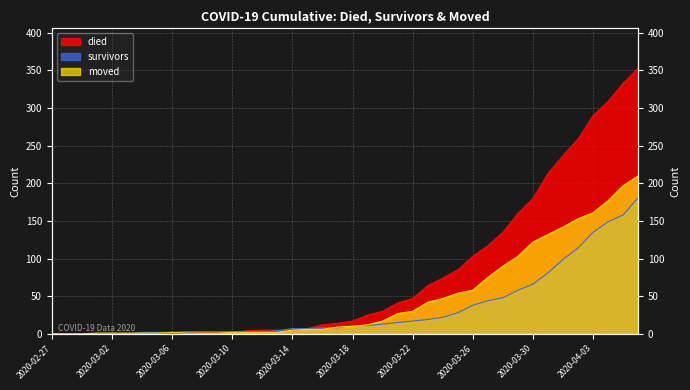

At which label is moved closest to 105?

2020-03-29